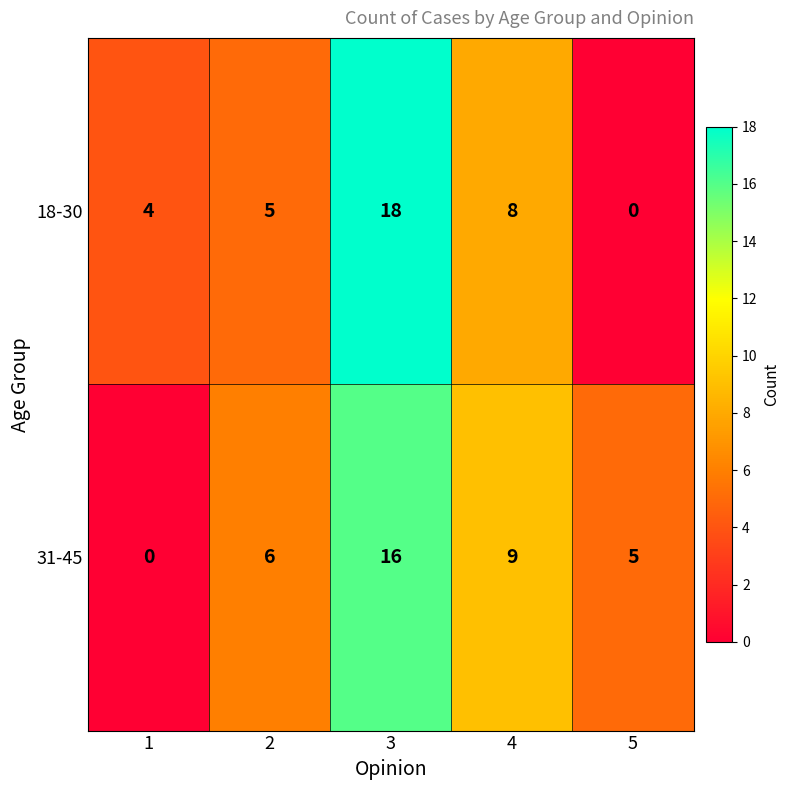

How many data points does each series have?

5